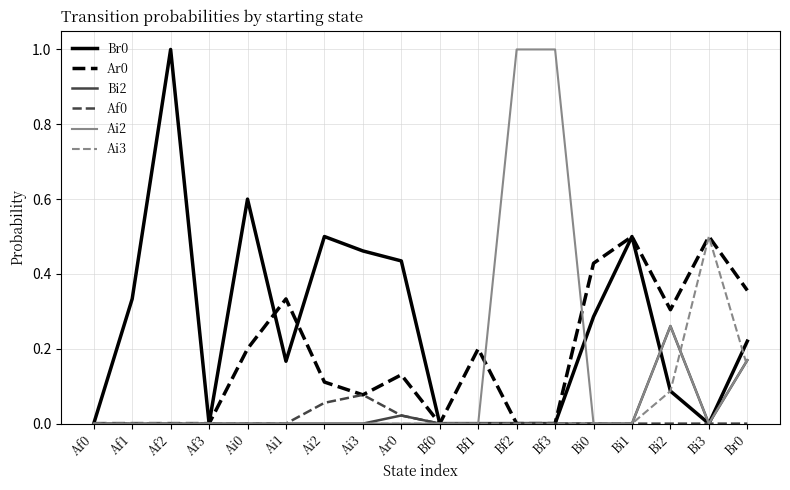

The Af0 series shows 0.0 at Bi0. True or false?

True